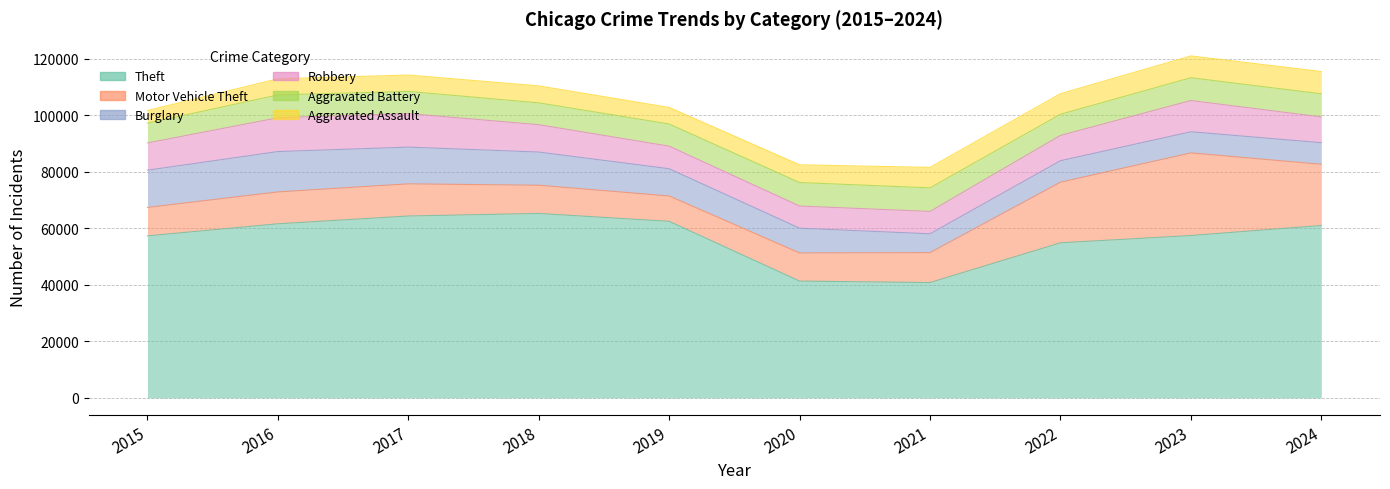

How many data points in Motor Vehicle Theft are less than 11285?

5